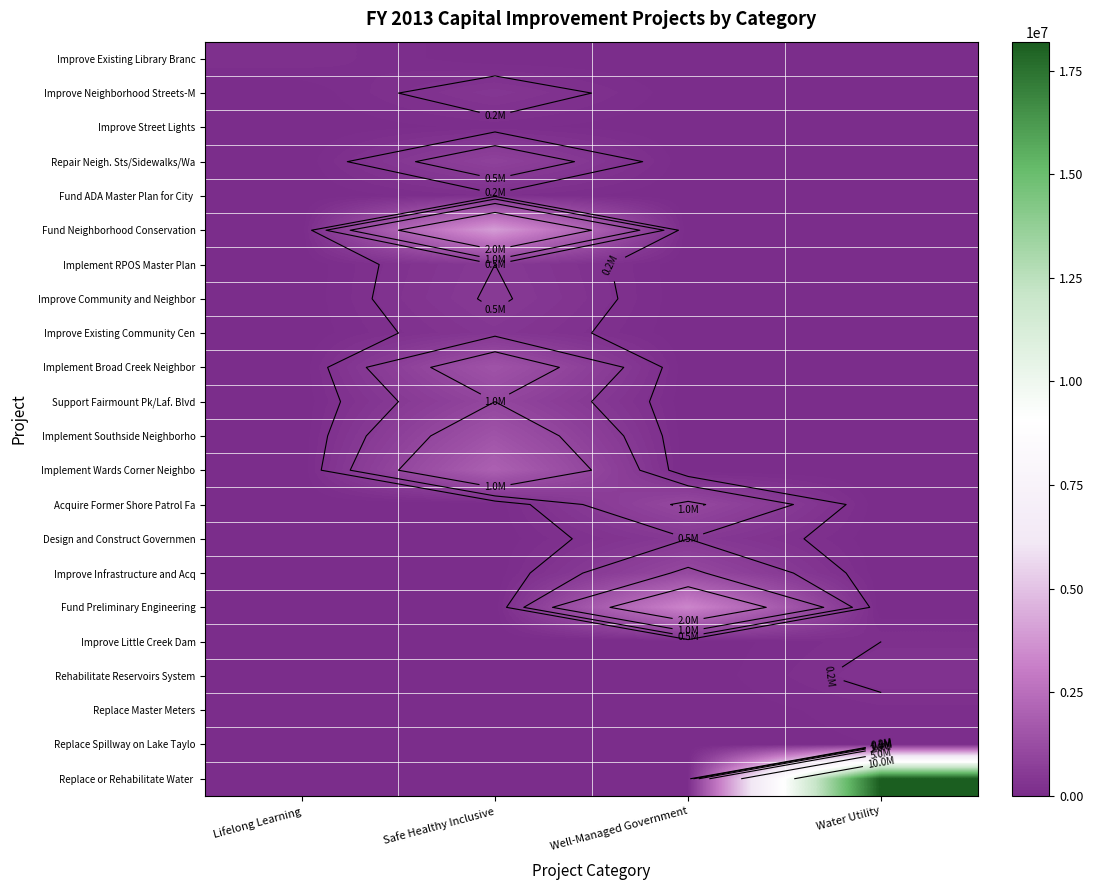

Which series has the largest range (max minus min)?

Replace or Rehabilitate Water